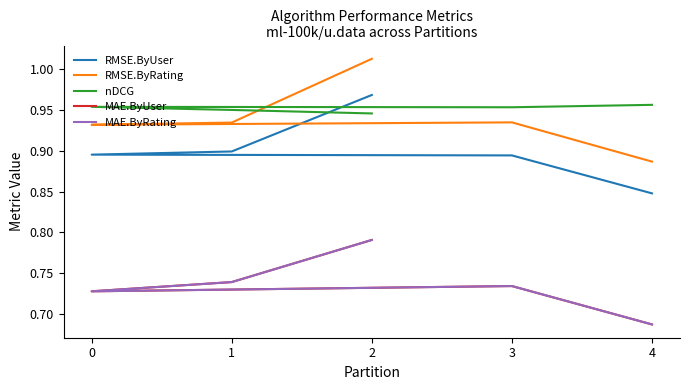

What is the difference between the maximum and minimum values in the RMSE.ByUser series?

0.1